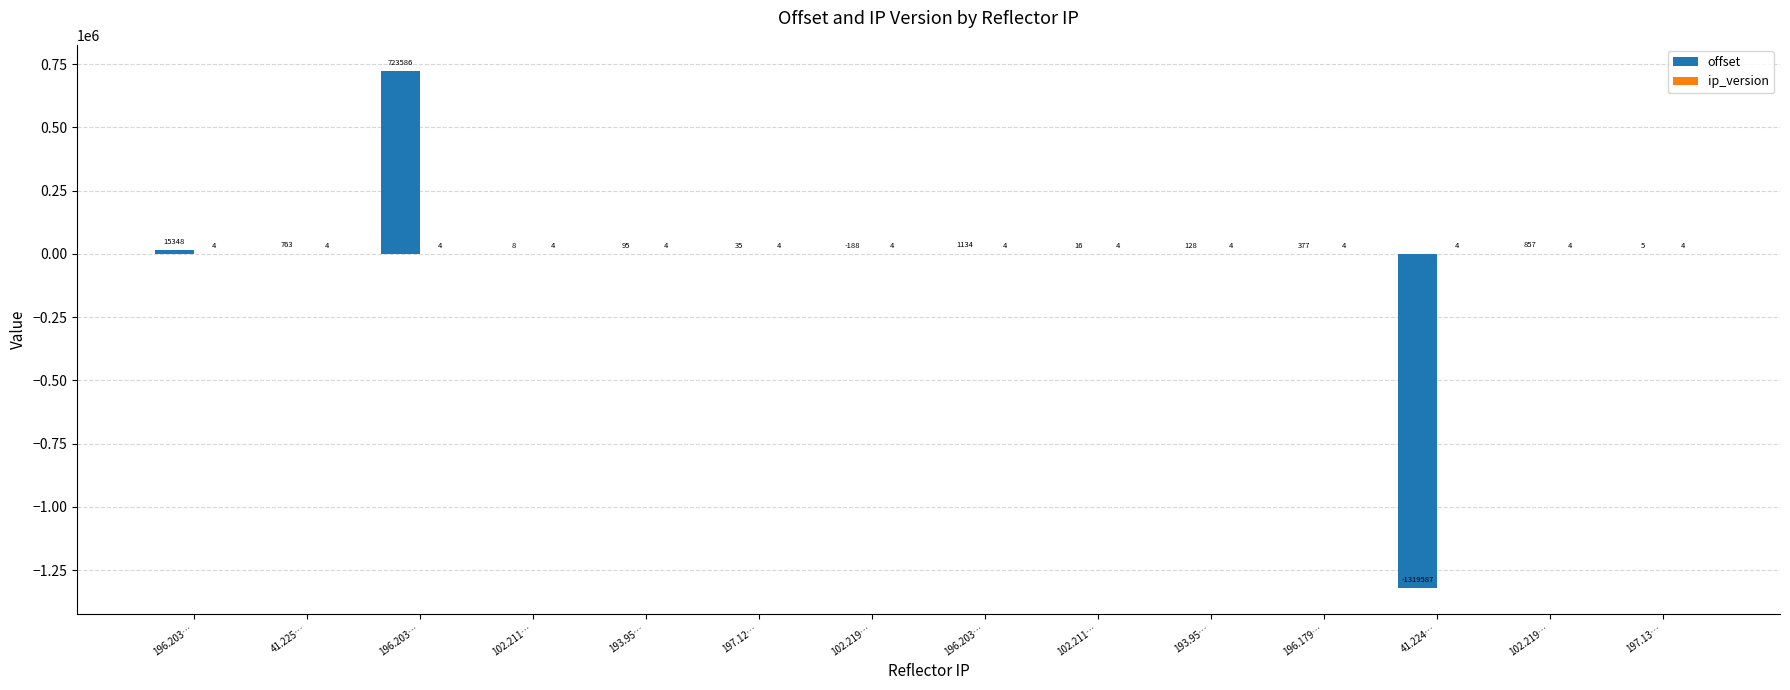

How many series are shown in this chart?

2